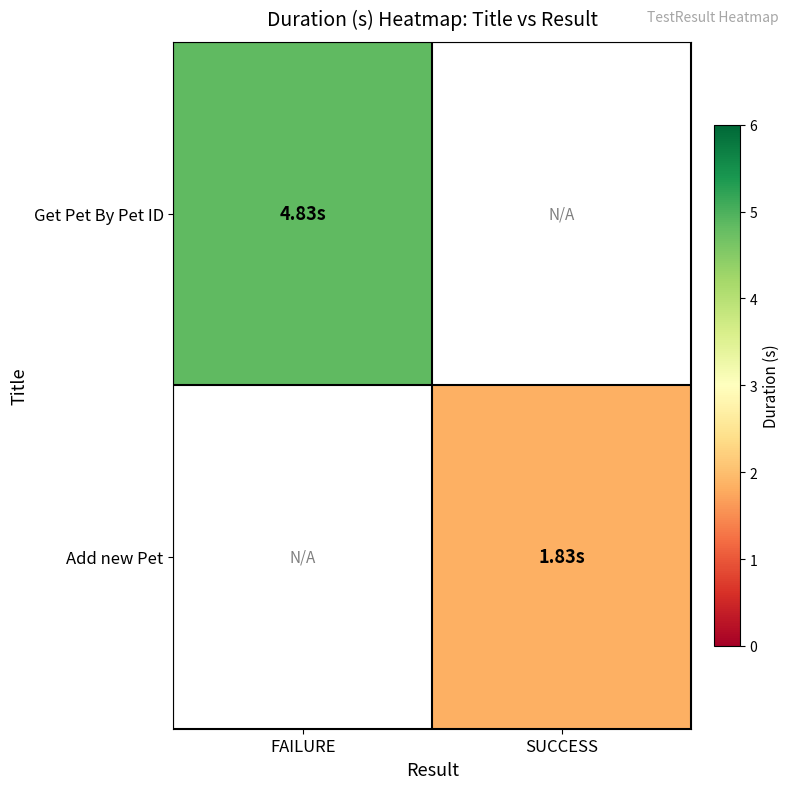

What is the minimum value shown in the chart?

1.8